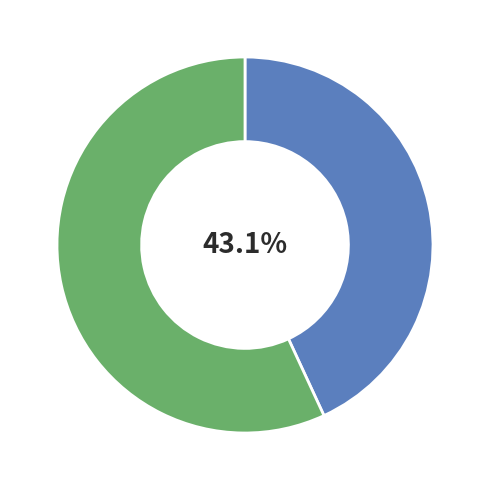

Does any single category account for the majority?

Yes